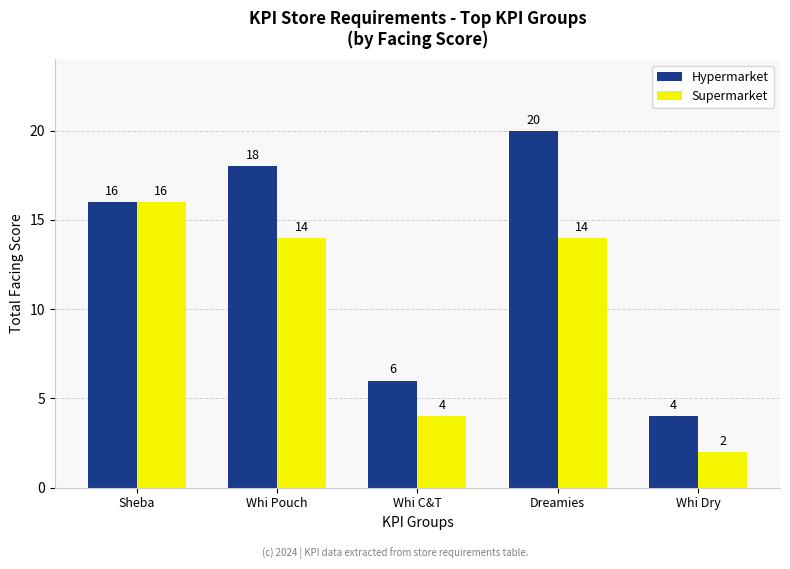

Reading left to right, list all the values displayed in this chart.

Hypermarket: Sheba=16	Whi Pouch=18	Whi C&T=6	Dreamies=20	Whi Dry=4
Supermarket: Sheba=16	Whi Pouch=14	Whi C&T=4	Dreamies=14	Whi Dry=2